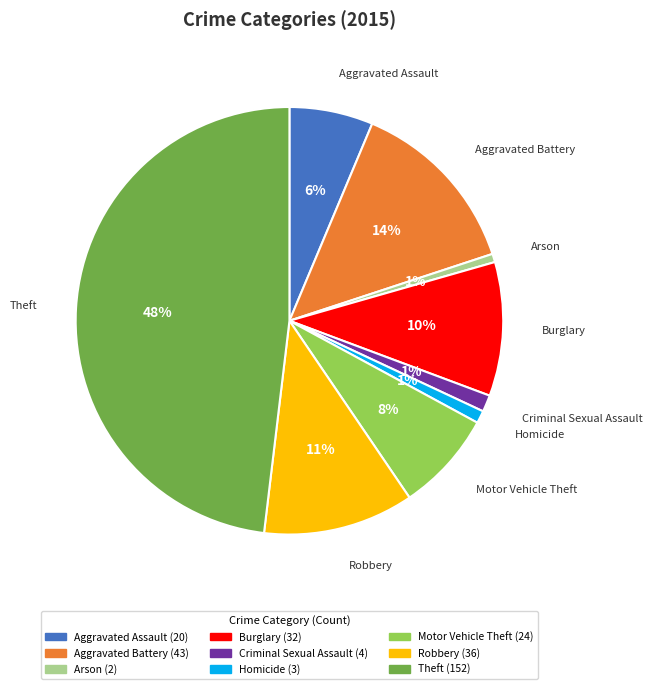

Is there any slice that represents more than half of the pie?

No